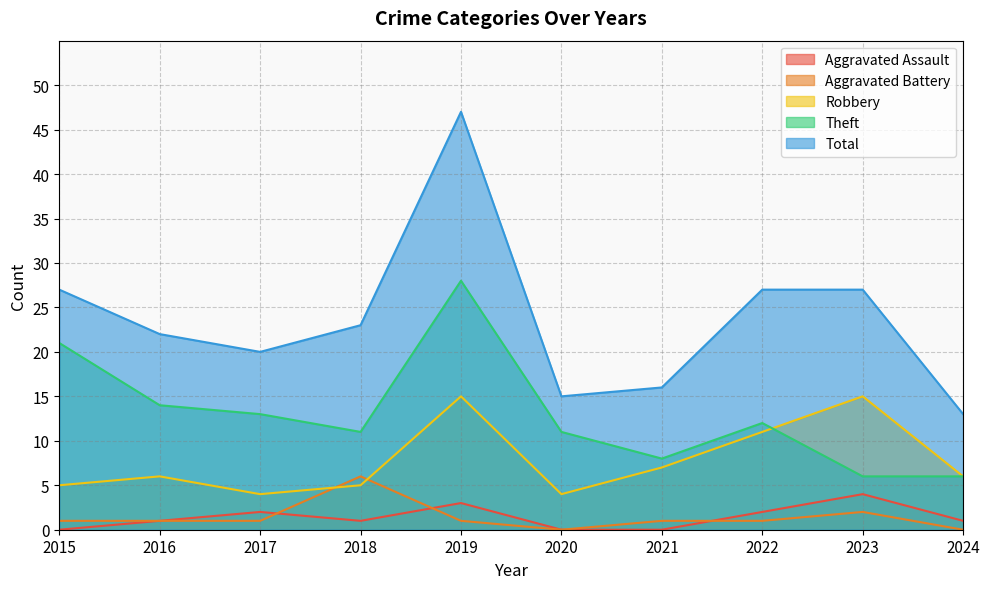

How many lines are shown in the chart?

5